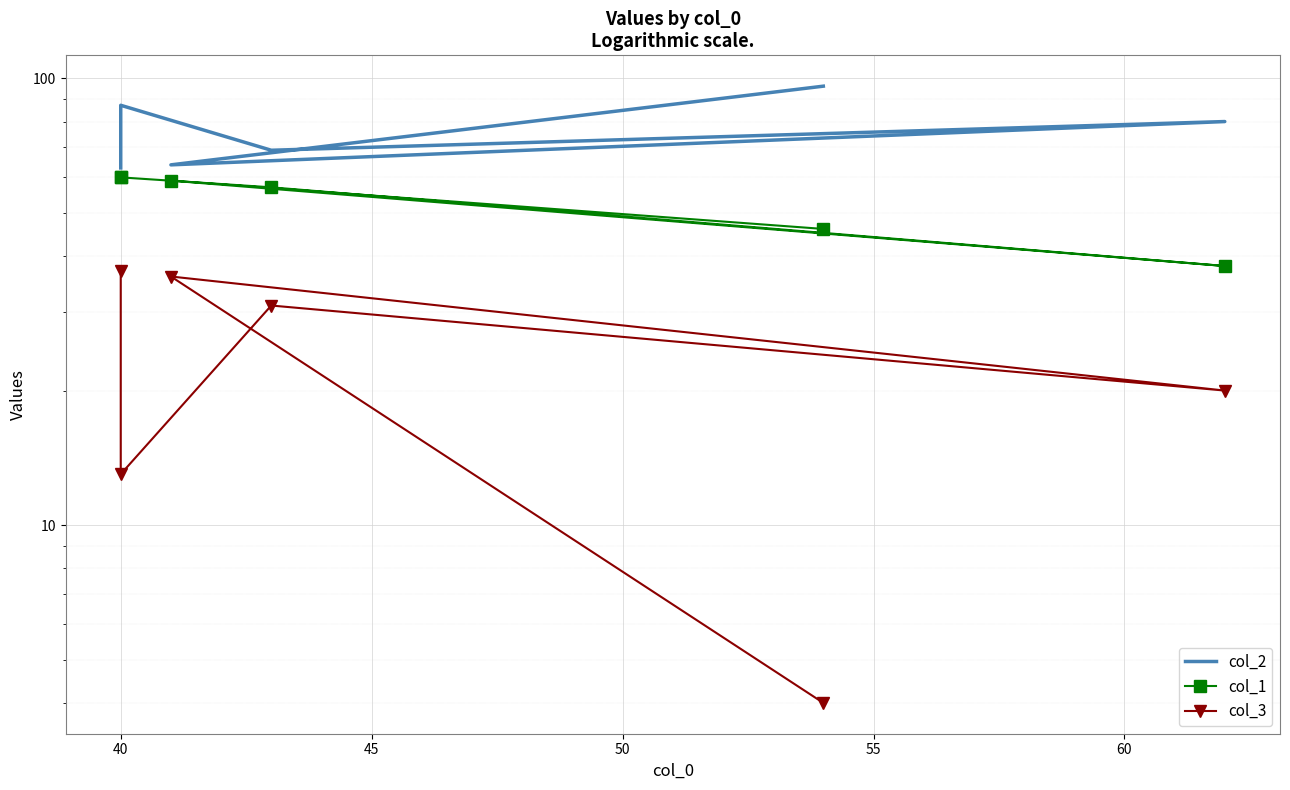

In col_3, how many points are lower than both neighbors (excluding endpoints)?

2